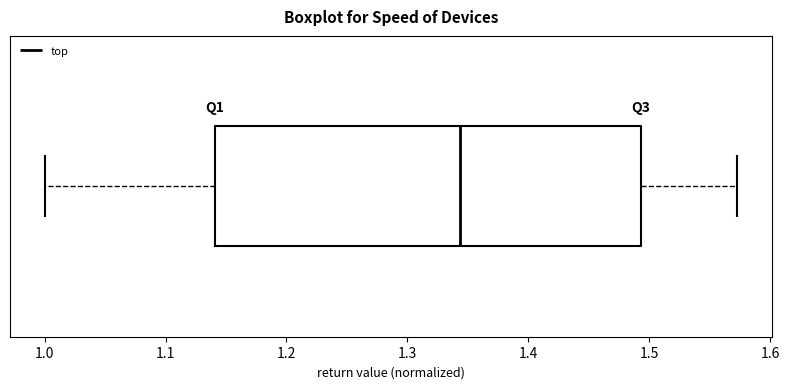

Transcribe this box plot: give where the median line is, the range the box spans, and where the two whiskers end, as read against the x-axis. The values are not printed on the chart, so give them approximately, as read against the axis.

median 1.34, box 1.14 to 1.49, whiskers 1.00 to 1.57